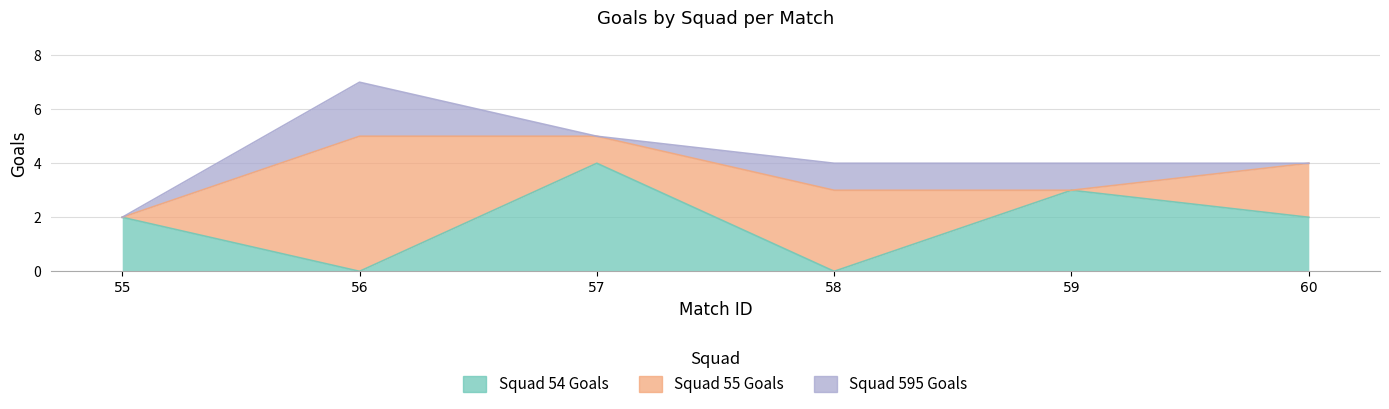

What is the spread (max minus min) of values at 57?

4